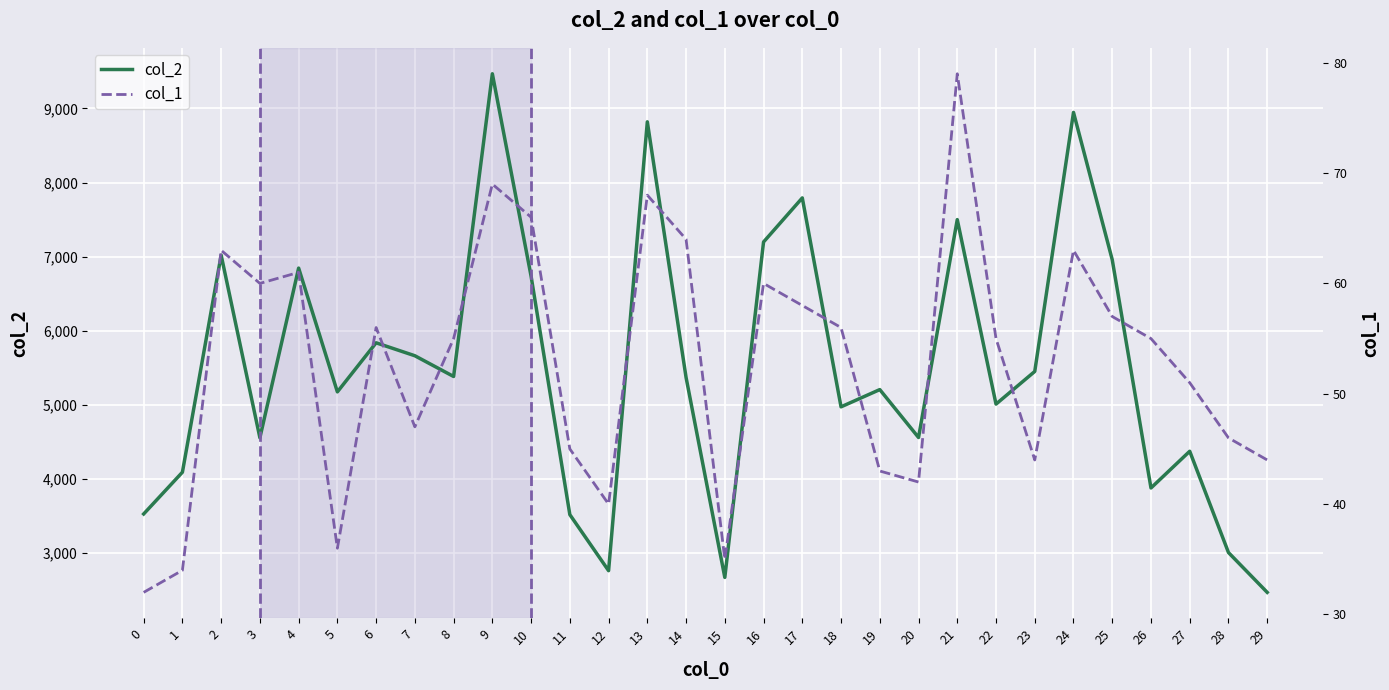

In col_1, how many points are higher than both neighbors (excluding endpoints)?

8